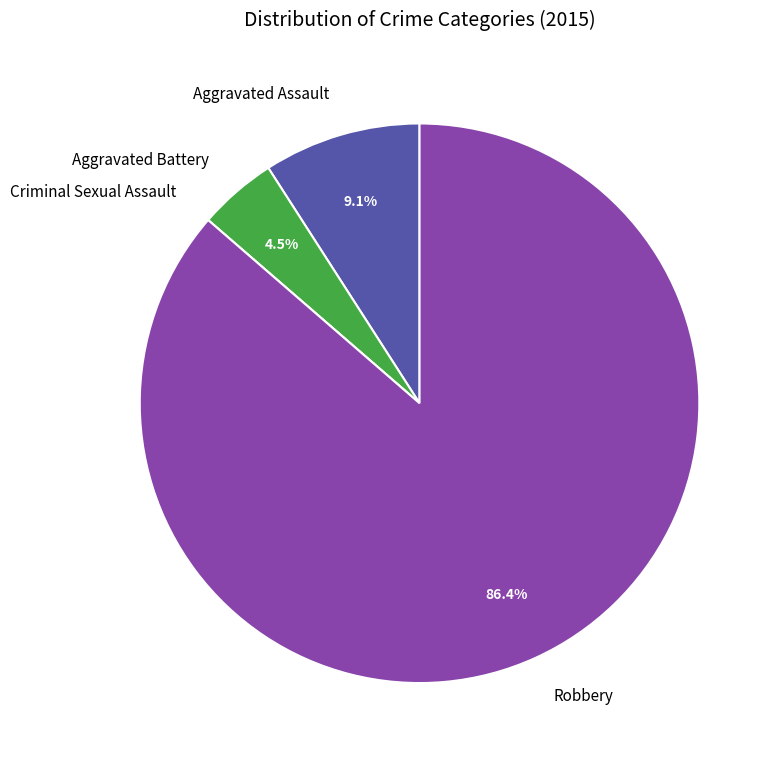

What is the total percentage of Aggravated Battery and Aggravated Assault?

13.6%